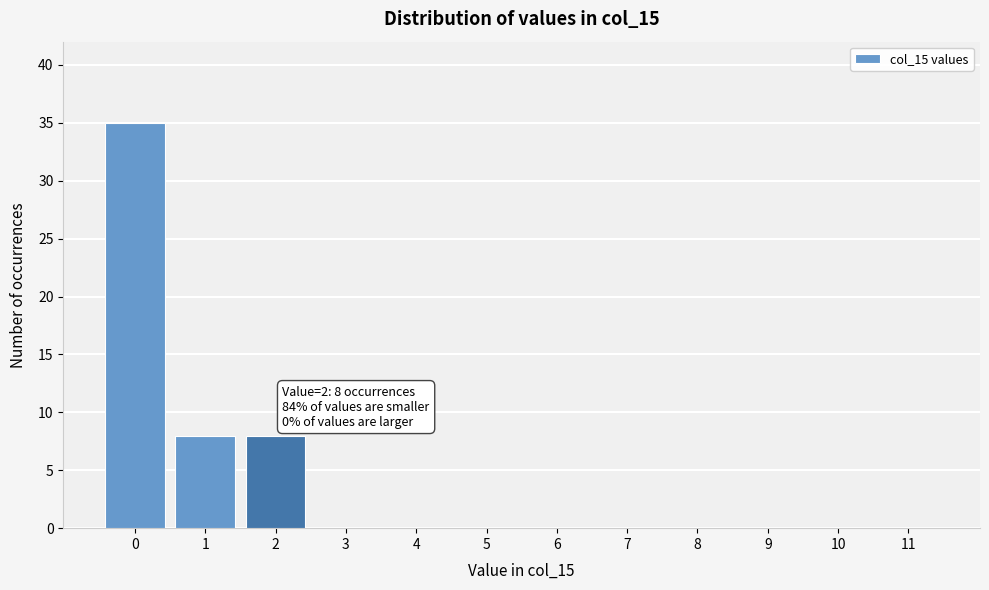

Which range on the x-axis has the tallest bar?

-0.5 to 0.5